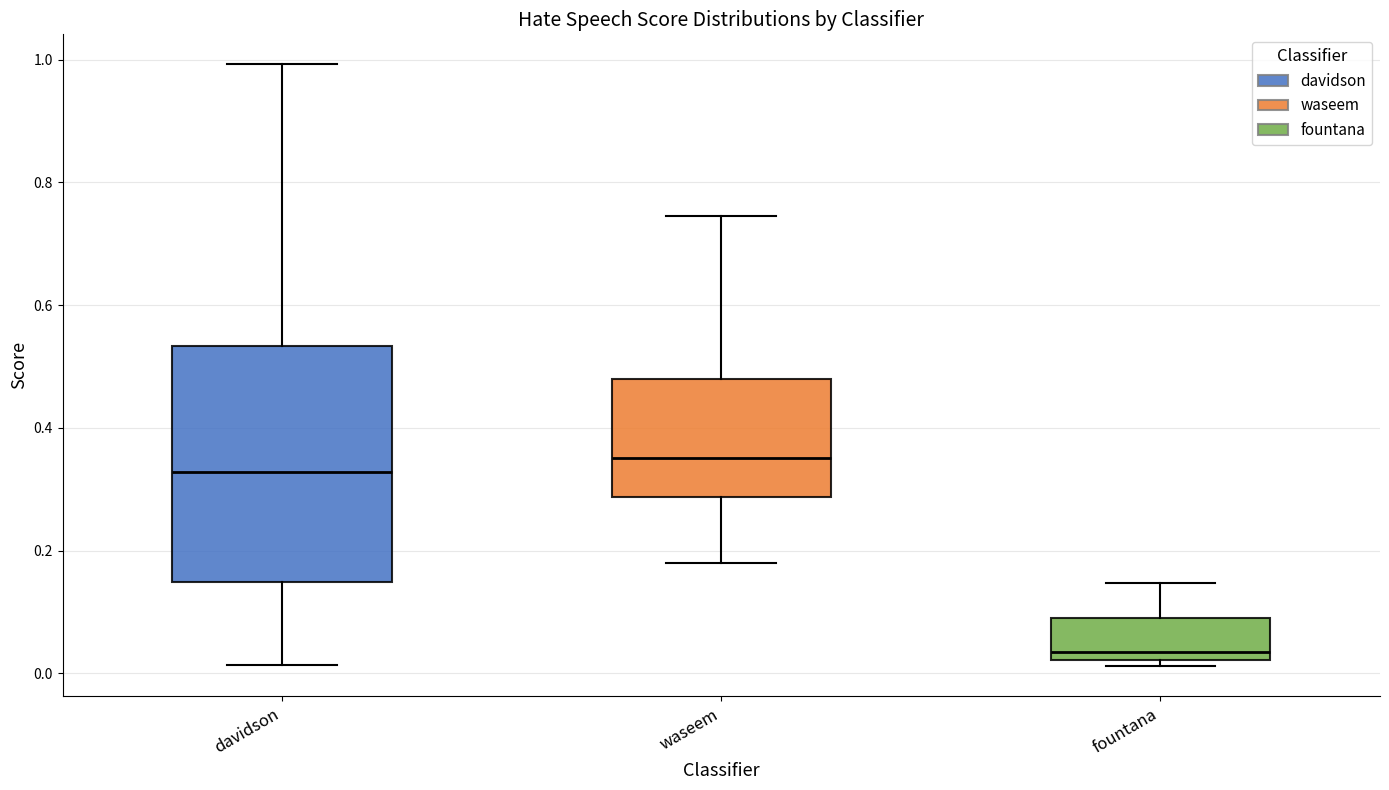

Comparing the boxes themselves (not the whiskers), which one is the tallest?

davidson